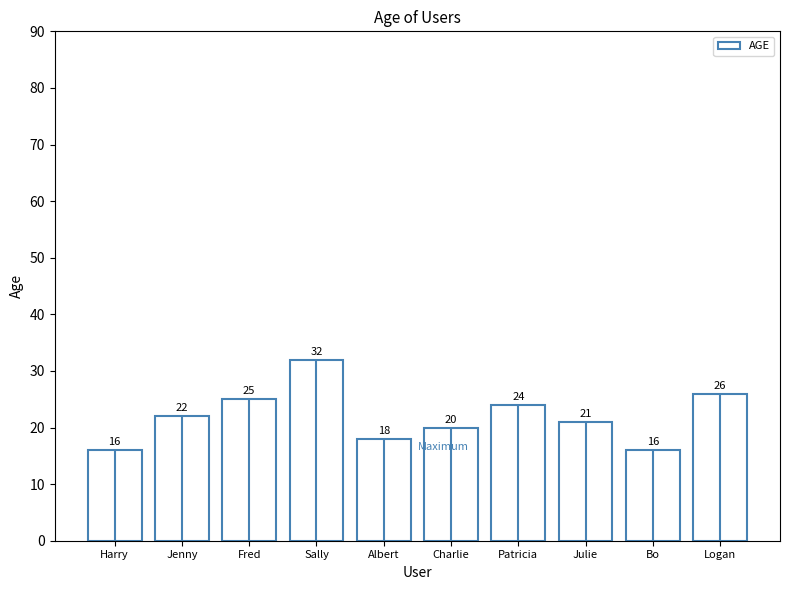

What is the difference between the maximum and minimum values?

16